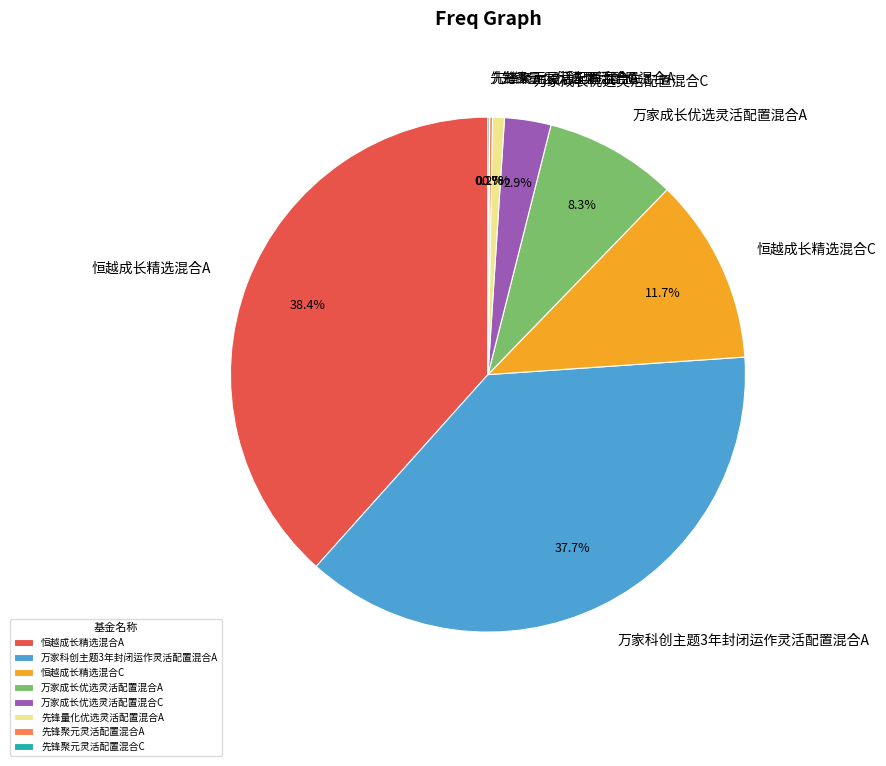

Which has a higher value, 先锋量化优选灵活配置混合A or 万家成长优选灵活配置混合C?

万家成长优选灵活配置混合C